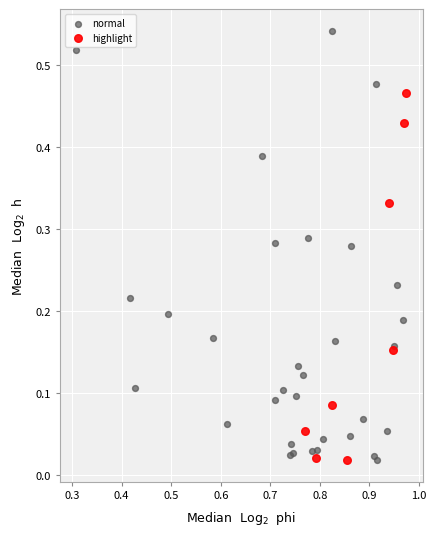

Which series reaches the maximum Y coordinate?

normal